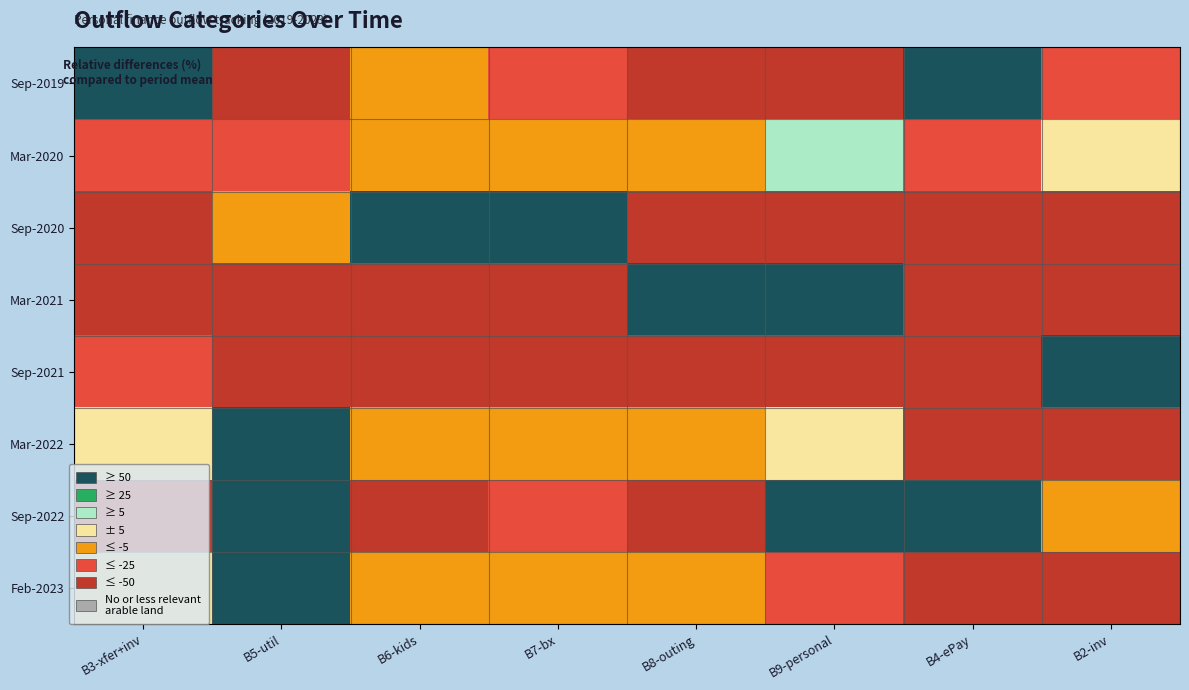

Which series has the widest spread of values?

Sep-2019